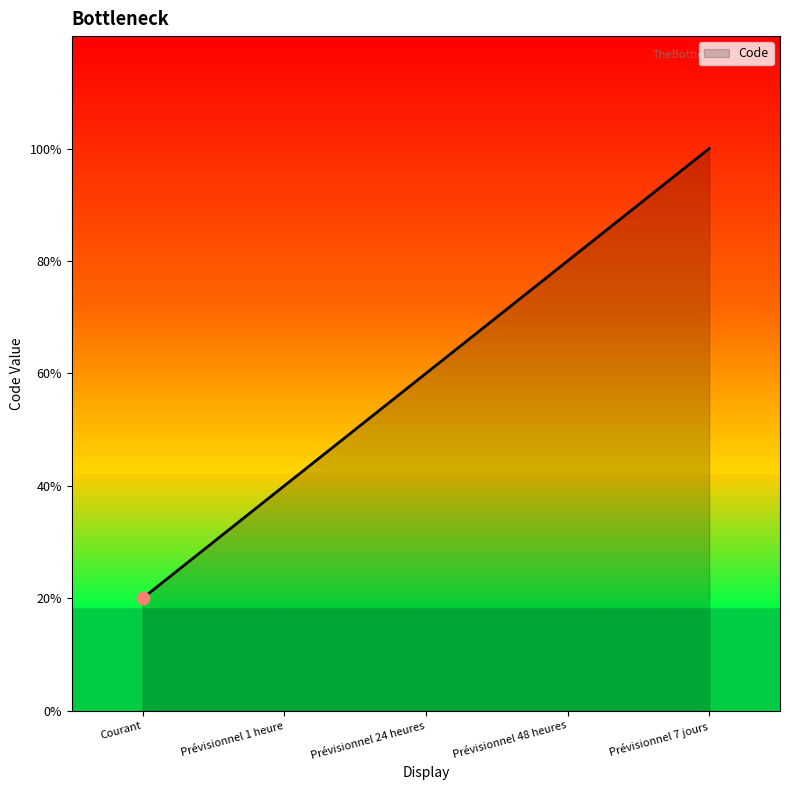

Is this an area chart (filled region under the line)?

Yes